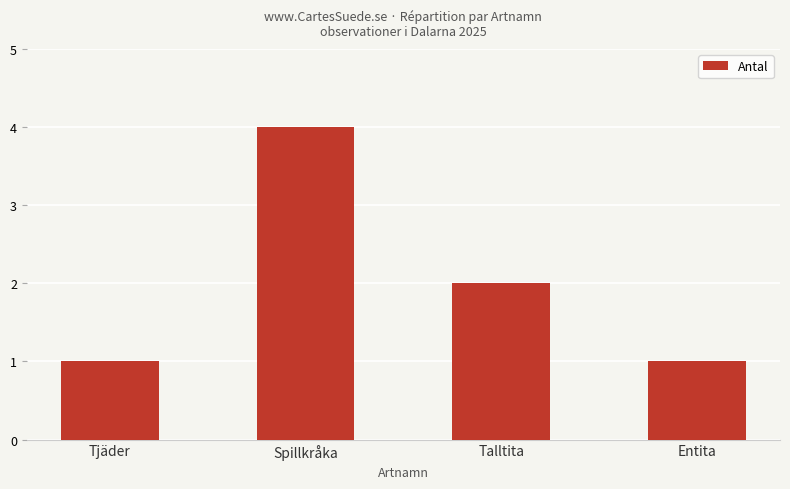

What is the difference between the maximum and minimum values?

3